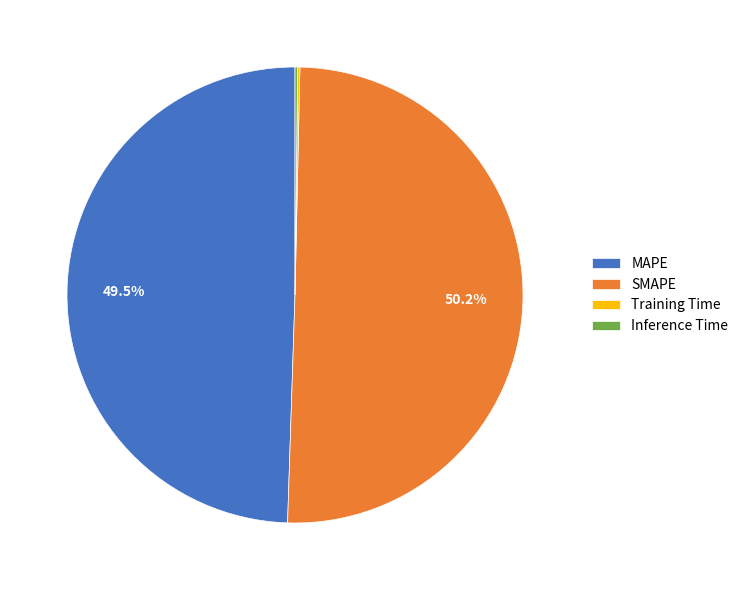

Combined, do SMAPE and MAPE account for over 50%?

Yes